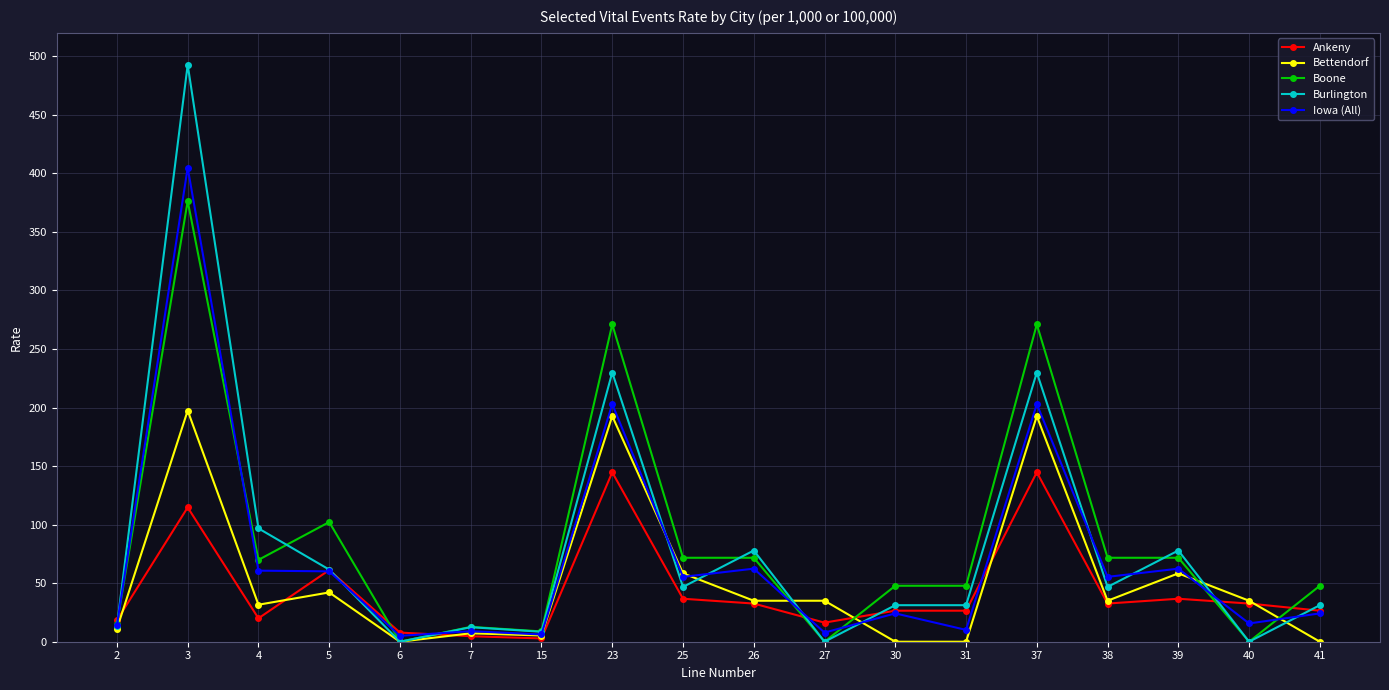

What is the highest value of the Ankeny series?

144.7